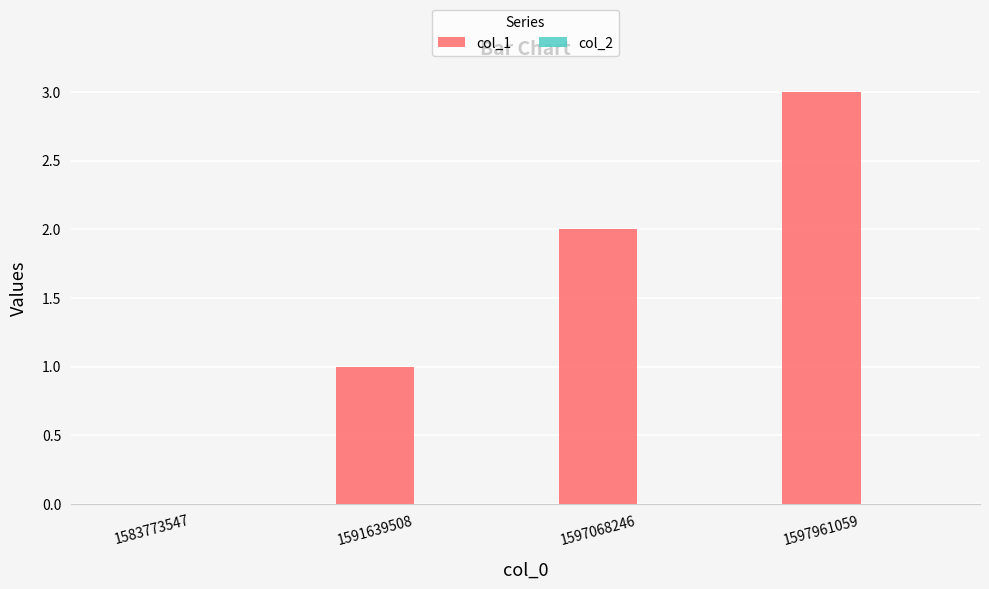

What is the sum of the values at 1597961059 and 1597068246?

5